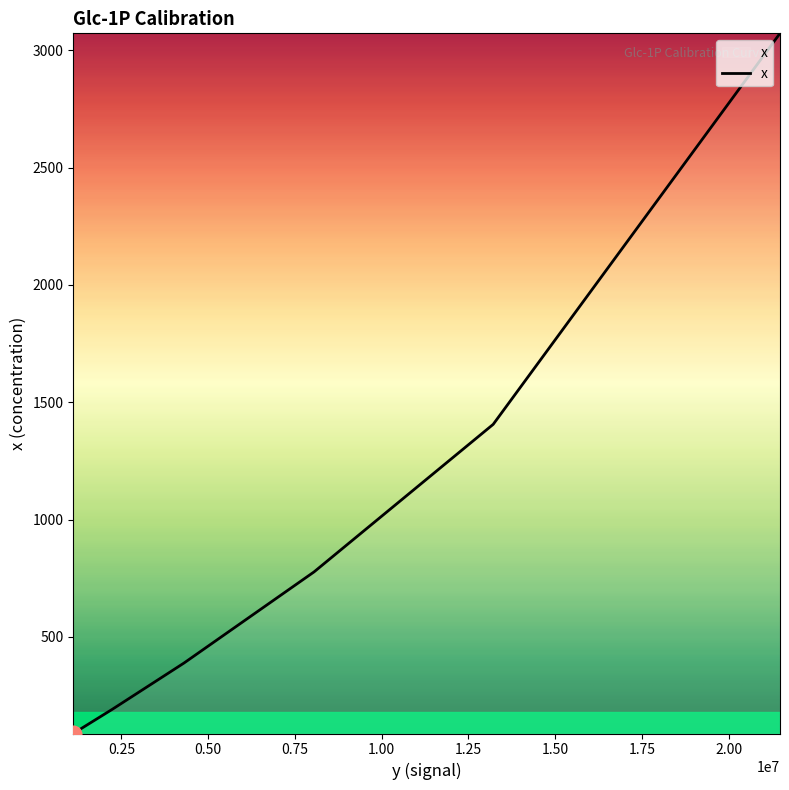

True or false: there are more than 0 points higher than both neighbors.

False